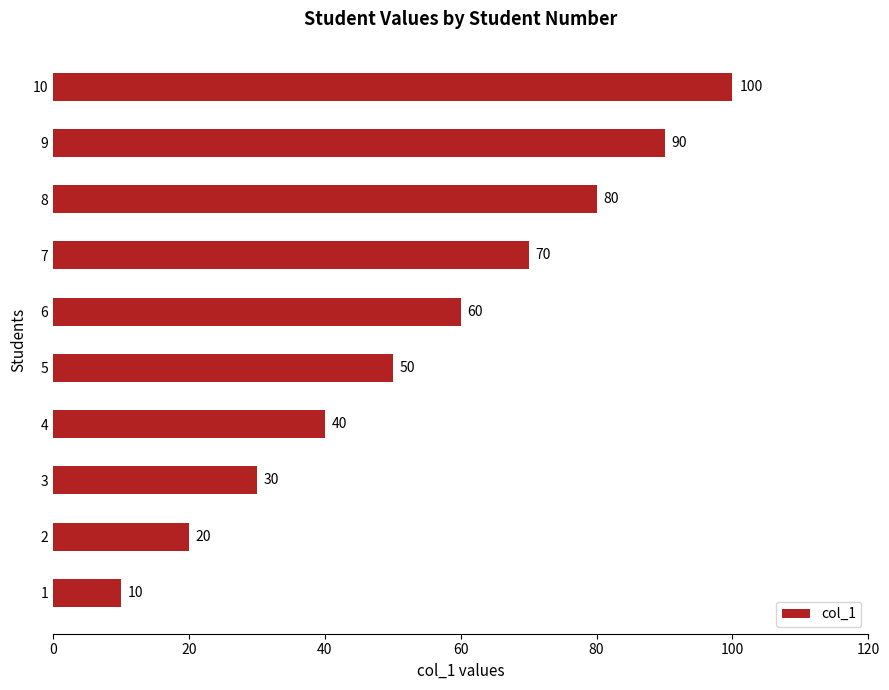

The value at 3 is 42. True or false?

False